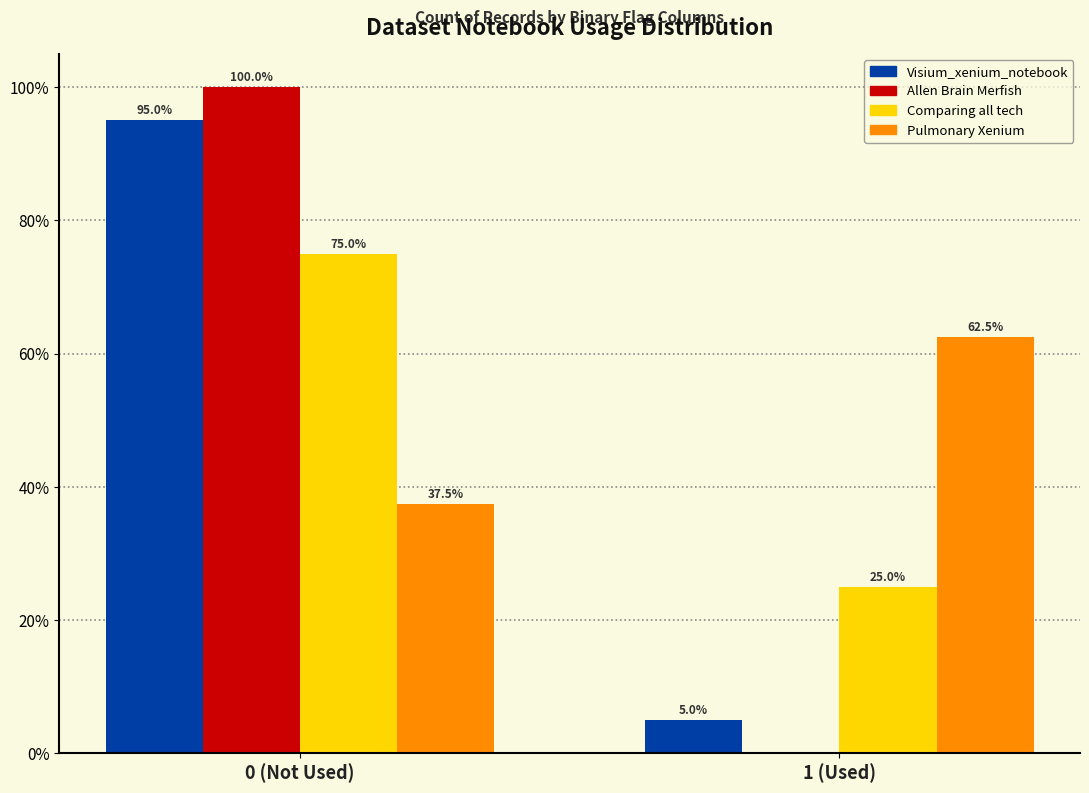

Reading right to left, extract all data points from this chart.

Visium_xenium_notebook: 1 (Used)=5.0	0 (Not Used)=95.0
Allen Brain Merfish: 1 (Used)=0.0	0 (Not Used)=100.0
Comparing all tech: 1 (Used)=25.0	0 (Not Used)=75.0
Pulmonary Xenium: 1 (Used)=62.5	0 (Not Used)=37.5